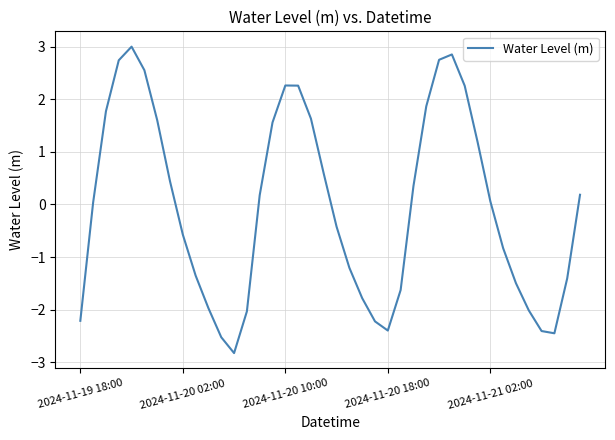

What is the difference between the maximum and minimum values?

5.8